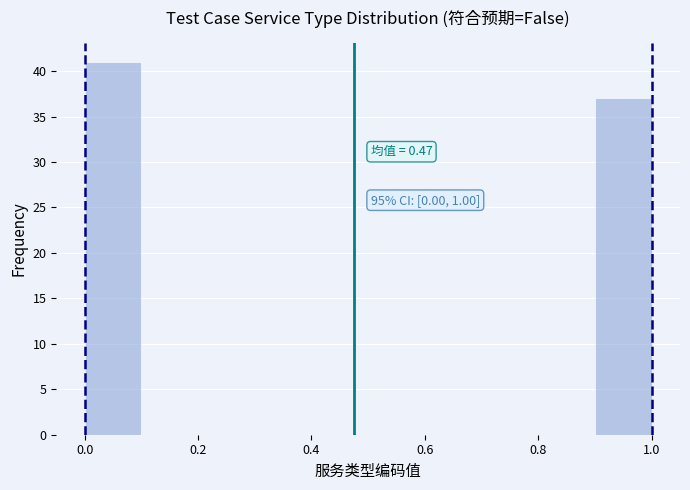

Which range on the x-axis has the tallest bar?

0.0 to 0.1